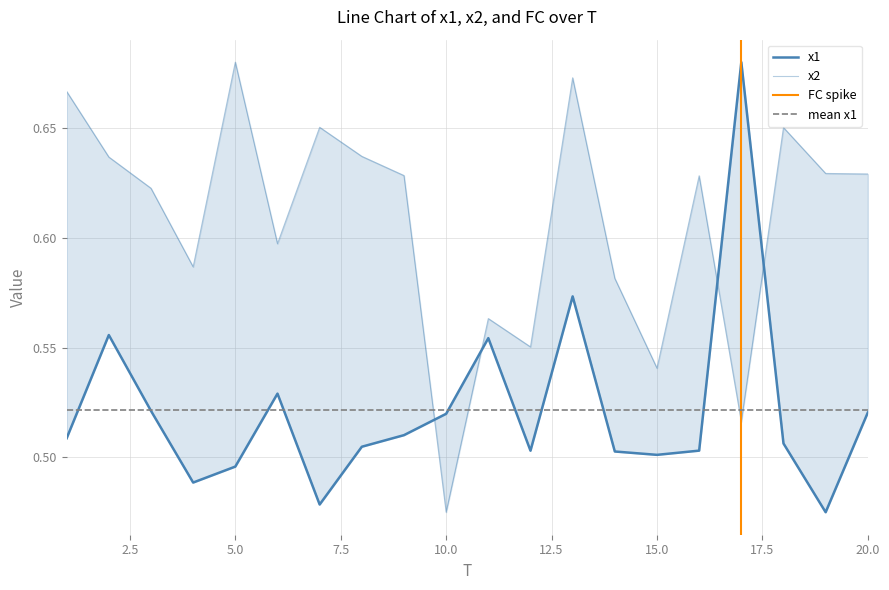

The value of x2 at 13 is 0.3. True or false?

False